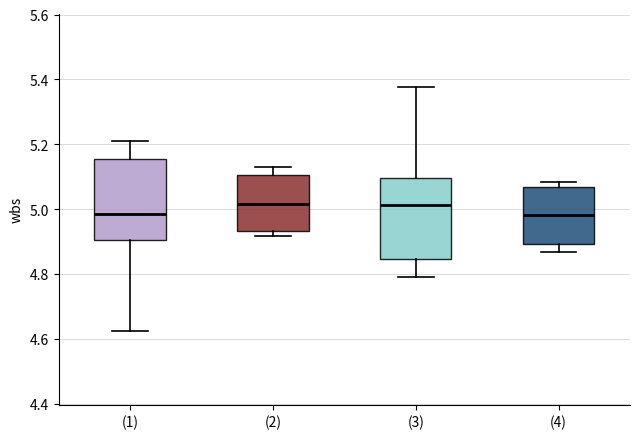

Reading left to right, transcribe this box plot: for each box, give where its median line is, the range the box spans, and where its two whiskers end, as read against the y-axis. The values are not printed on the chart, so give them approximately, as read against the axis.

(1): median 4.98, box 4.90 to 5.16, whiskers 4.62 to 5.22
(2): median 5.02, box 4.94 to 5.10, whiskers 4.92 to 5.14
(3): median 5.02, box 4.84 to 5.10, whiskers 4.78 to 5.38
(4): median 4.98, box 4.90 to 5.06, whiskers 4.86 to 5.08